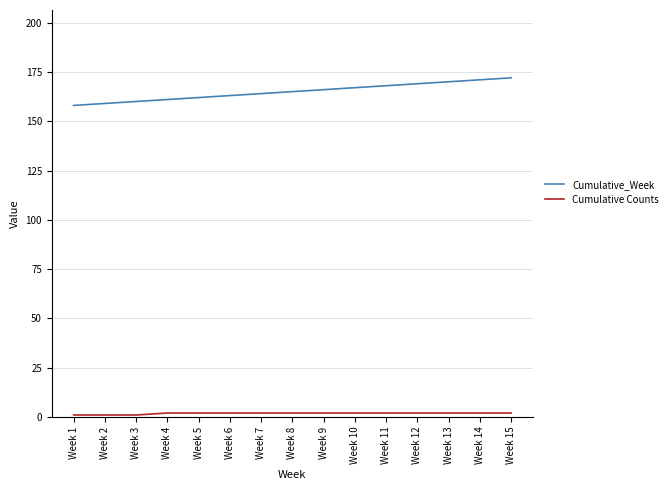

How many lines are shown in the chart?

2